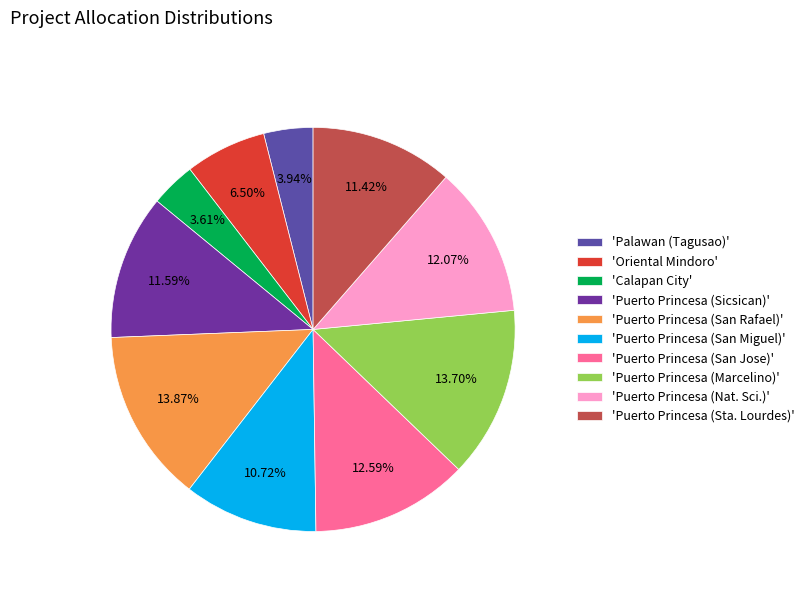

Is there any slice that represents more than half of the pie?

No